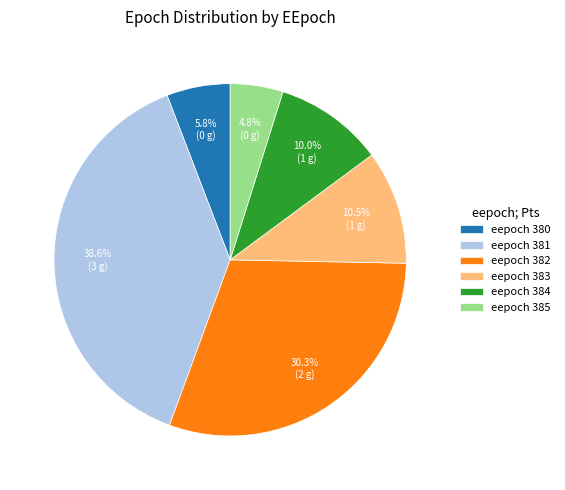

Is there any slice that represents more than half of the pie?

No